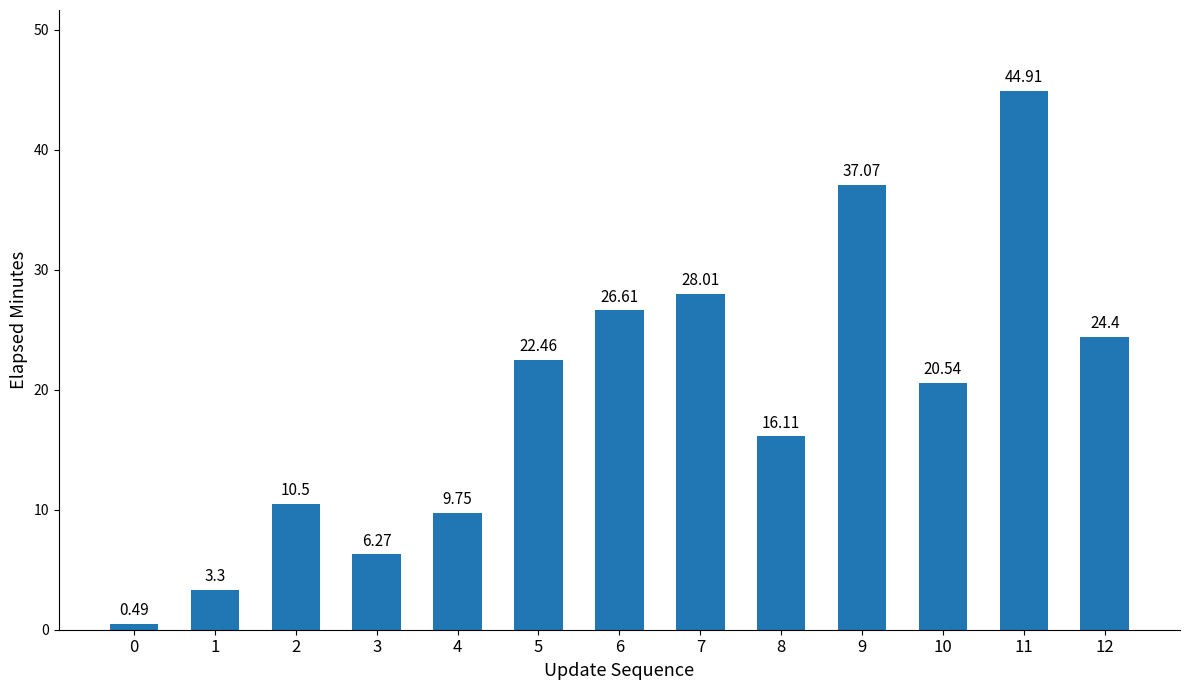

Count the number of categories in the chart.

13